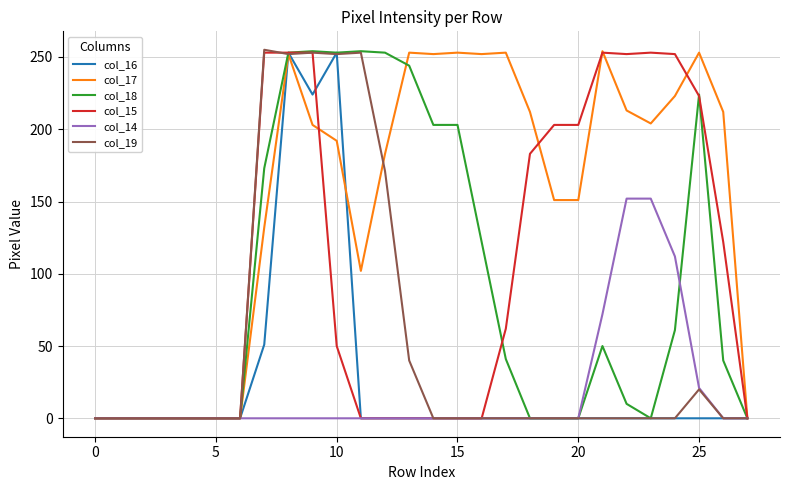

How many lines are shown in the chart?

6